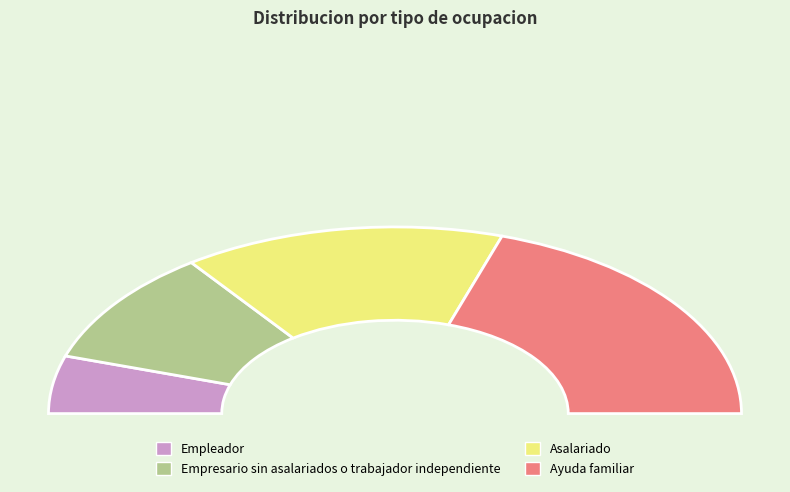

Does Ayuda familiar account for over 50% of the chart?

No